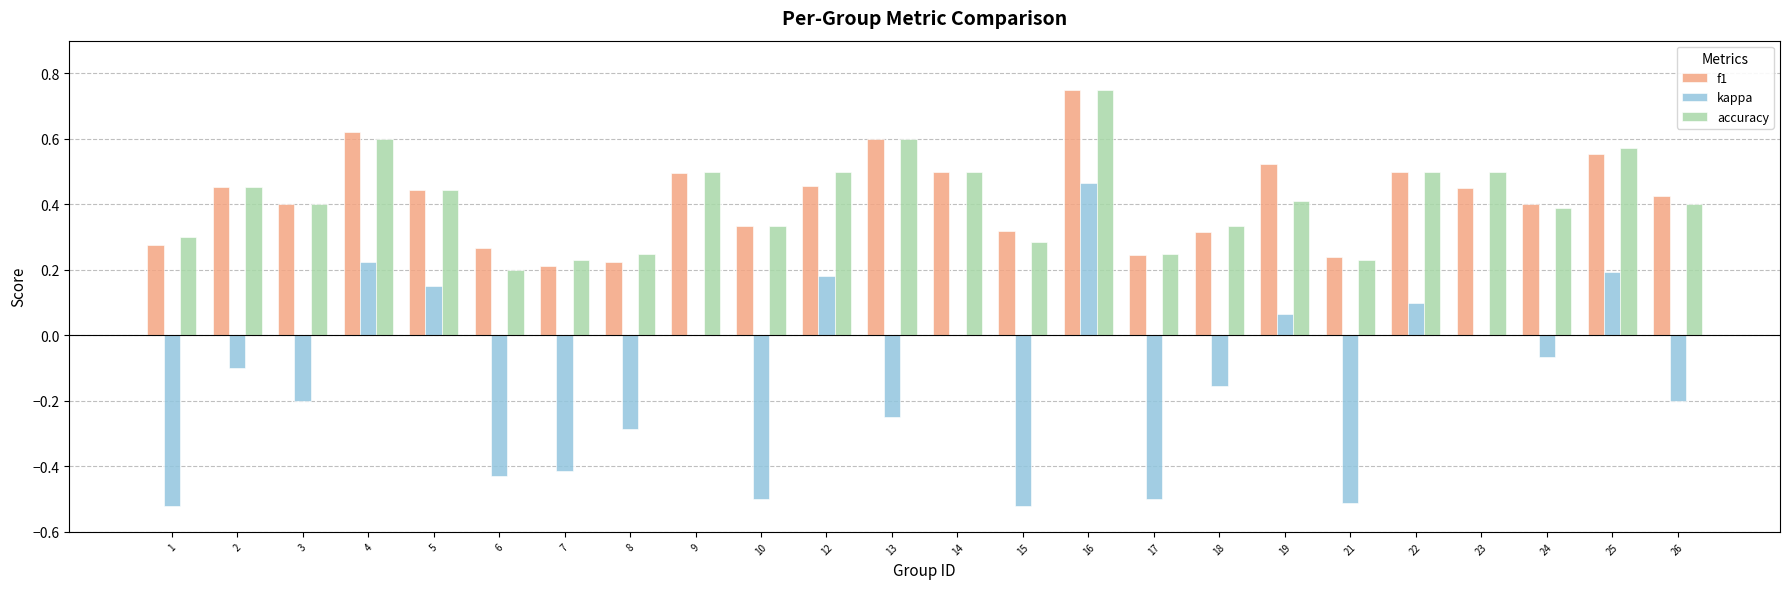

True or false: f1 has a value of 0.3 at 15.

True